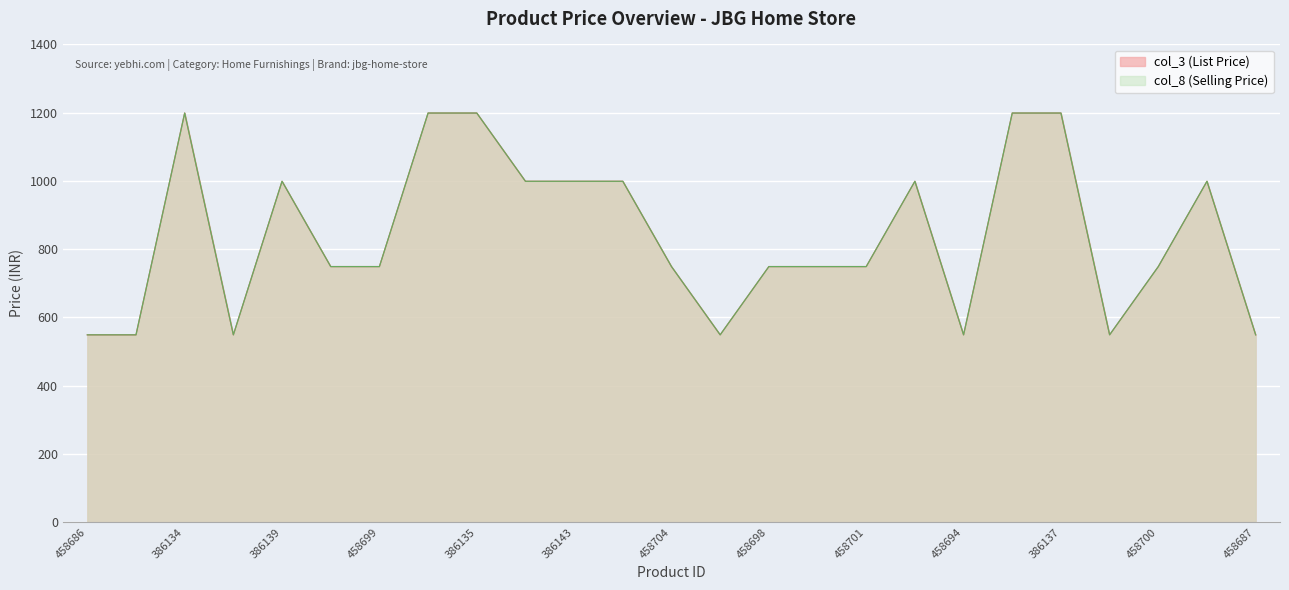

Where does the col_8 (Selling Price) series first go above 749?

386134